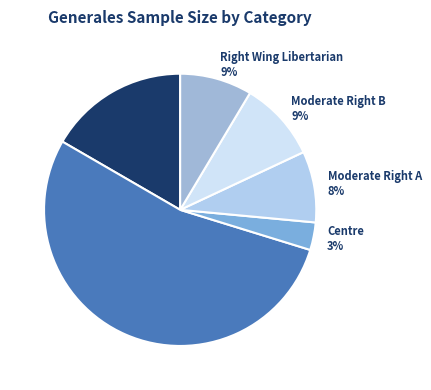

What is the majority slice?

Progressivism